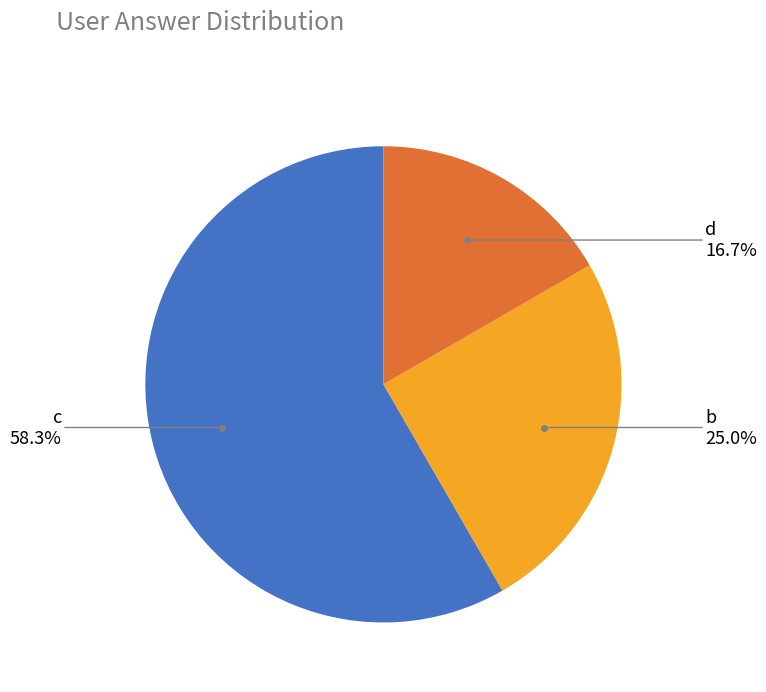

Is there any slice that represents more than half of the pie?

Yes